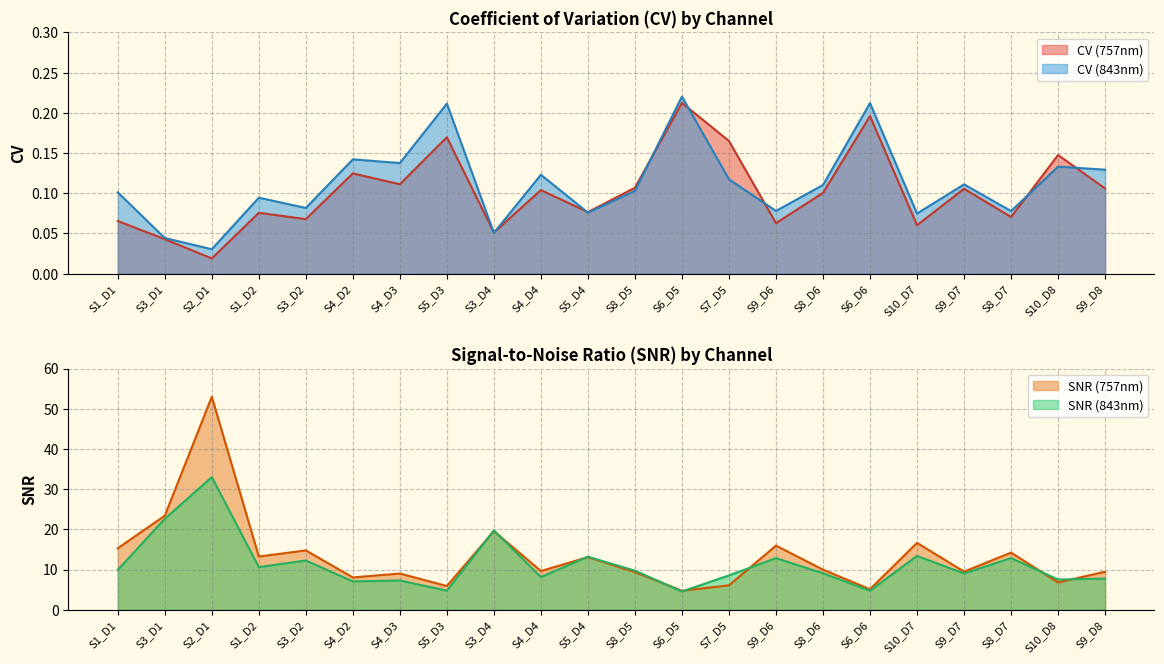

How many lines are shown in the chart?

4